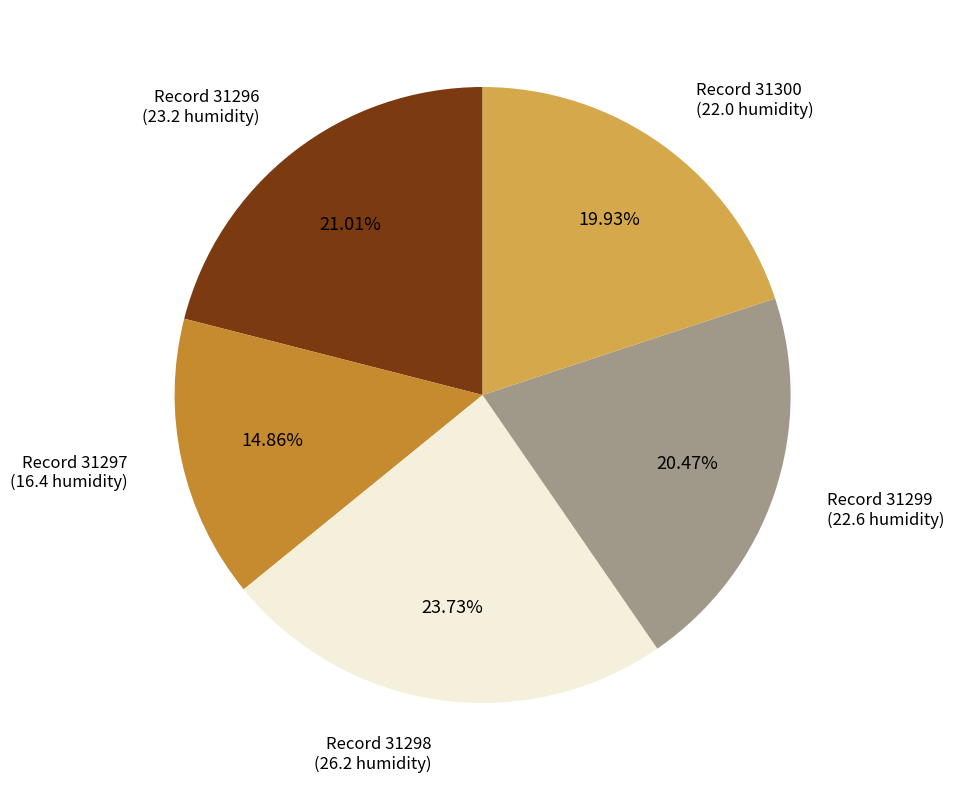

Does any single category account for the majority?

No